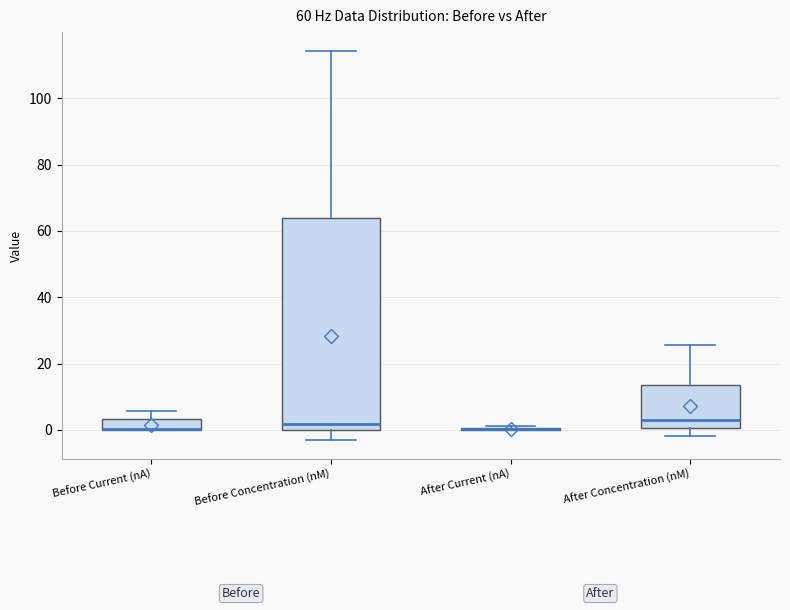

Which box is the tallest, from its lower edge to its upper edge?

Before Concentration (nM)